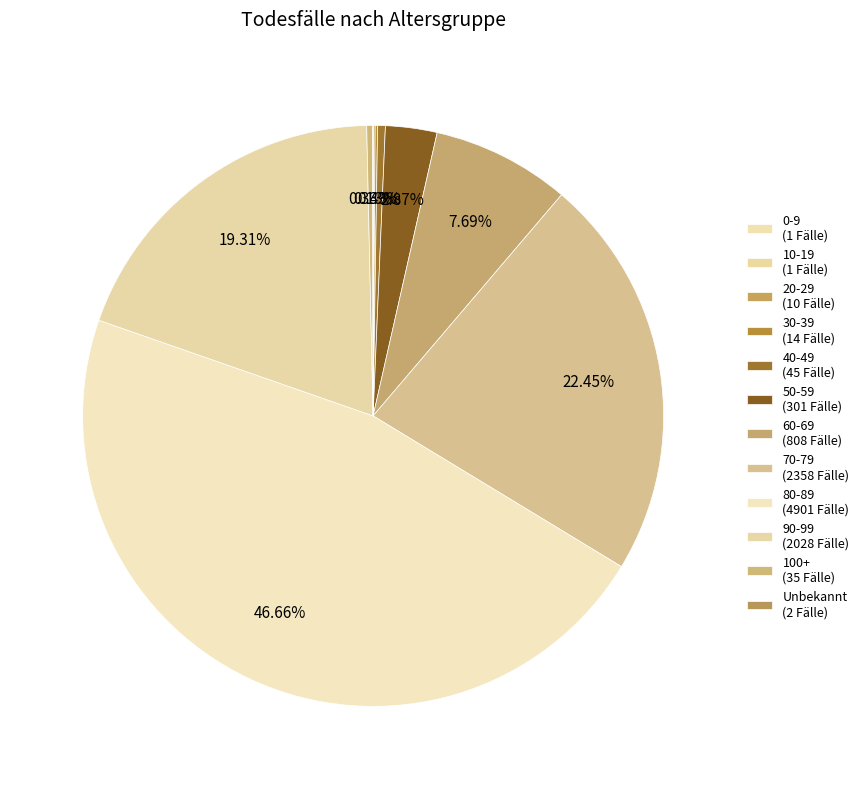

What percentage is NOT represented by 20-29?

99.9%